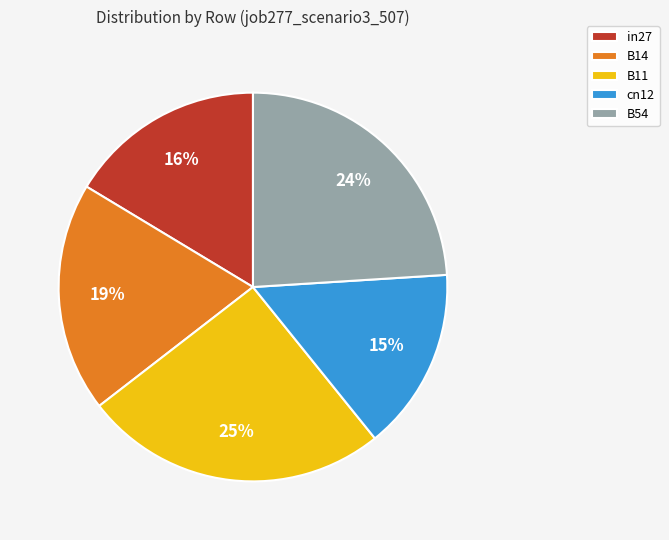

To the nearest percent, what is the difference between the B11 and B54 slice percentages?

1%